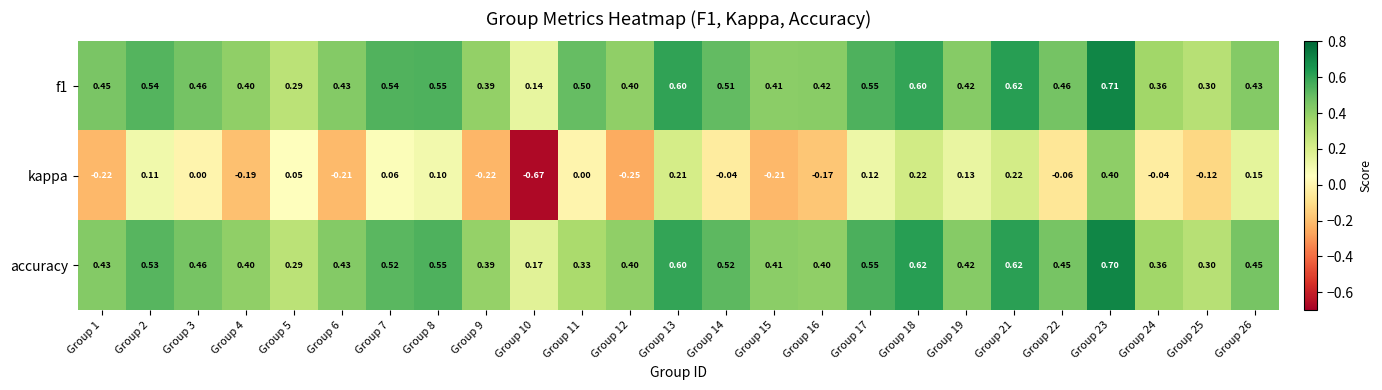

Which series has the widest spread of values?

kappa